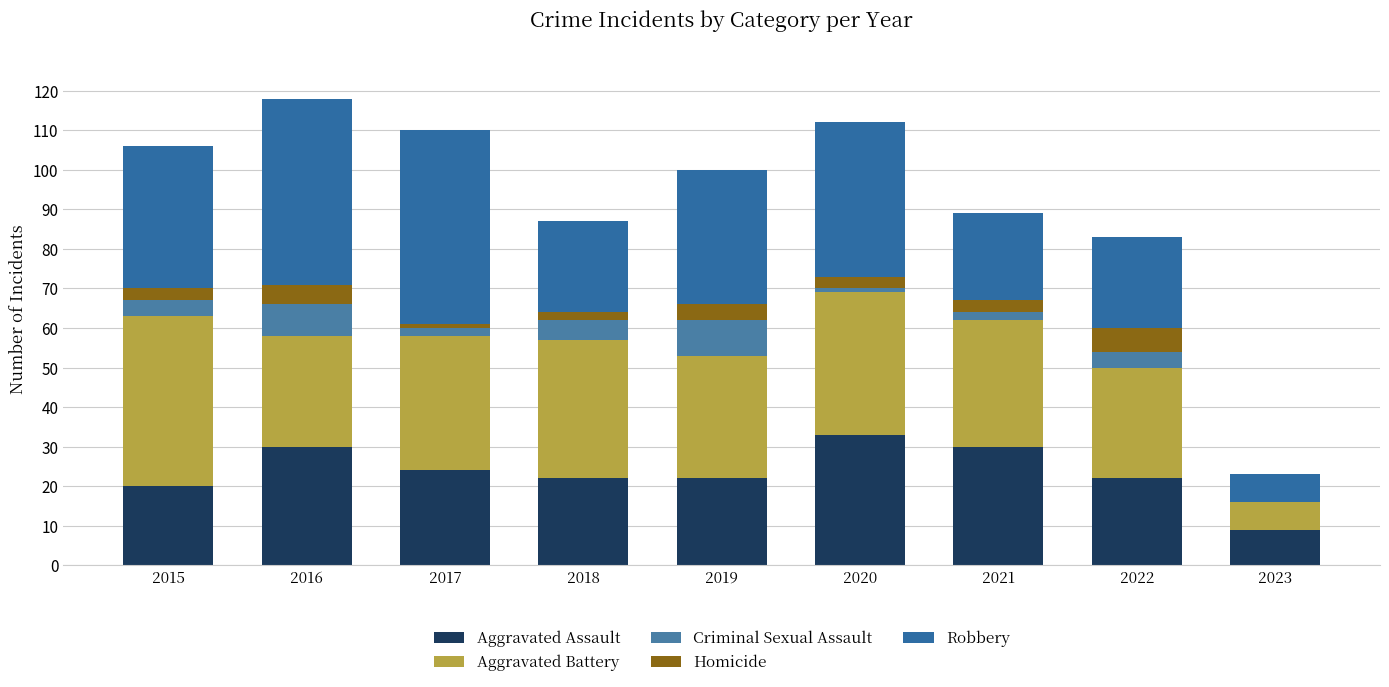

Count the number of data series in this chart.

5